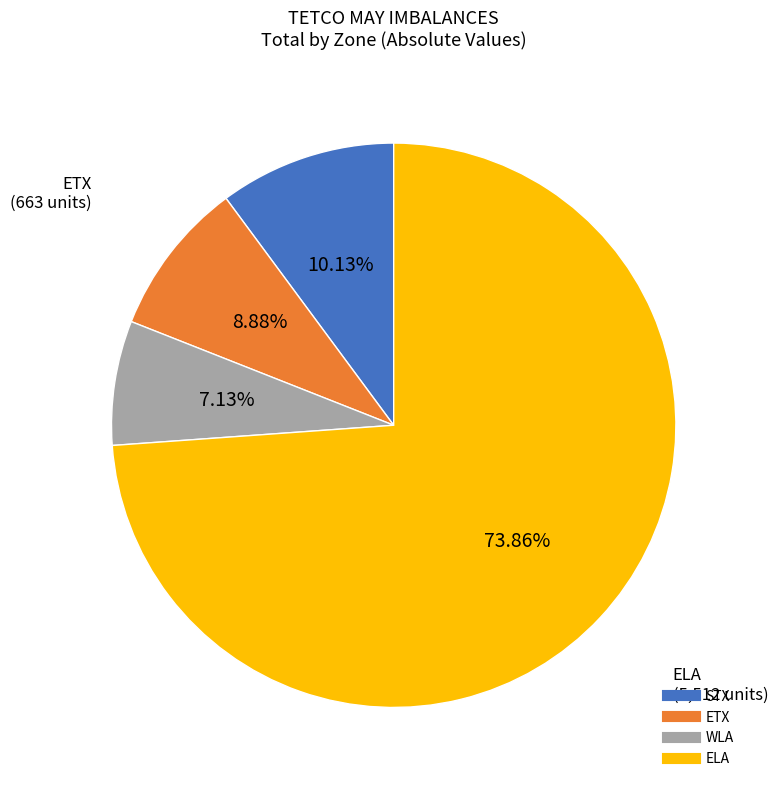

Rank the categories by value from highest to lowest.

ELA, STX, ETX, WLA